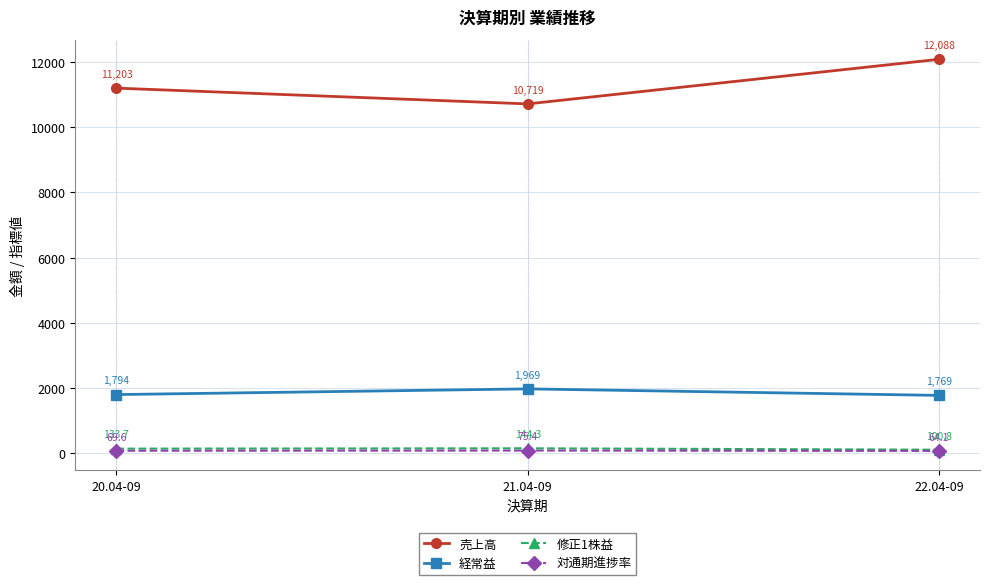

Which category has the highest value in the 経常益 series?

21.04-09